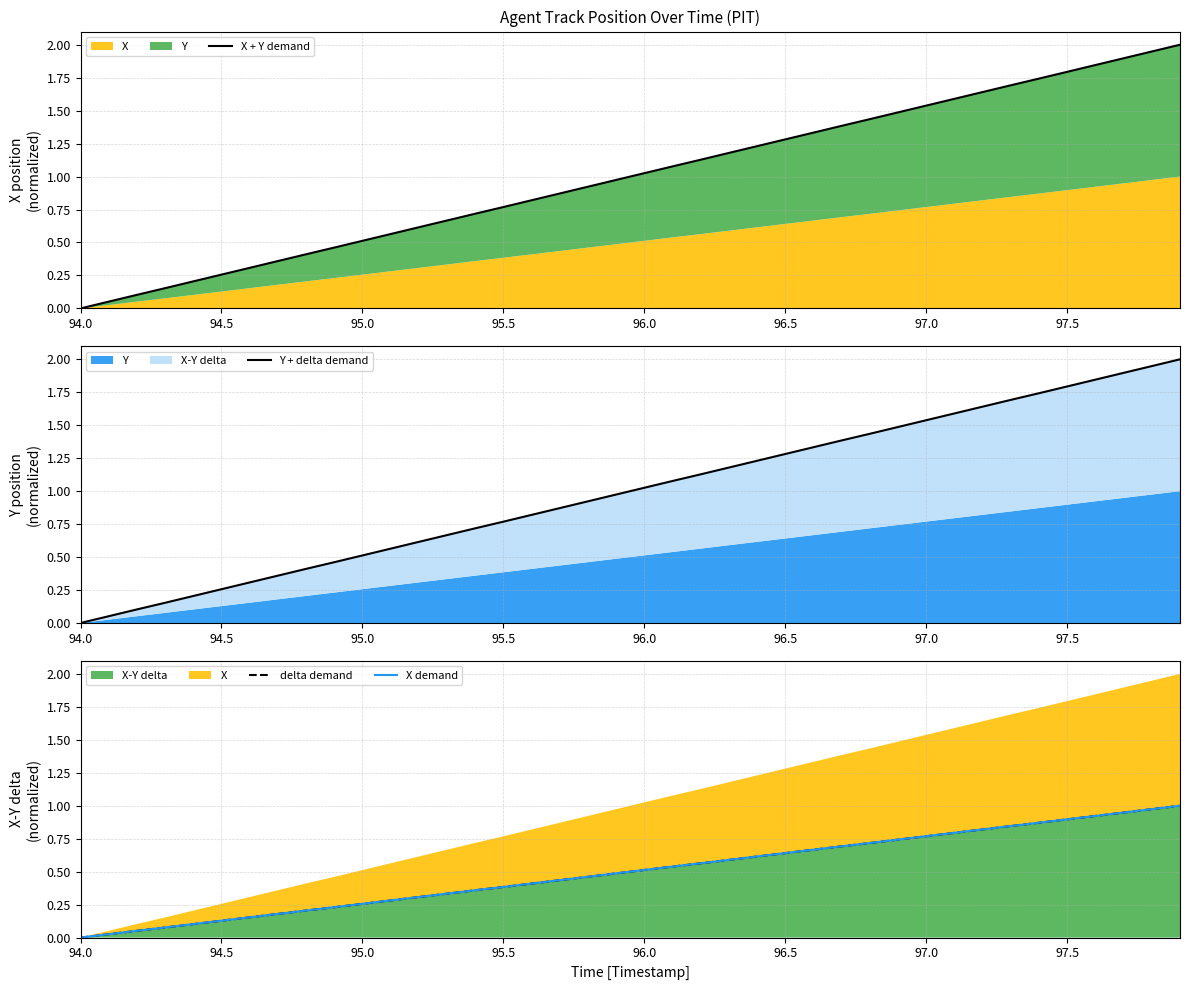

Reading left to right, transcribe all the data shown in this chart.

X + Y demand: 0.0	0.1	0.1	0.2	0.2	0.3	0.3	0.4	0.4	0.5	0.5	0.6	0.6	0.7	0.7	0.8	0.8	0.9	0.9	1.0	1.0	1.1	1.1	1.2	1.2	1.3	1.3	1.4	1.4	1.5	1.5	1.6	1.6	1.7	1.7	1.8	1.8	1.9	1.9	2.0
Y + delta demand: 0.0	0.1	0.1	0.2	0.2	0.3	0.3	0.4	0.4	0.5	0.5	0.6	0.6	0.7	0.7	0.8	0.8	0.9	0.9	1.0	1.0	1.1	1.1	1.2	1.2	1.3	1.3	1.4	1.4	1.5	1.5	1.6	1.6	1.7	1.7	1.8	1.8	1.9	1.9	2.0
delta demand: 0.0	0.0	0.1	0.1	0.1	0.1	0.2	0.2	0.2	0.2	0.3	0.3	0.3	0.3	0.4	0.4	0.4	0.4	0.5	0.5	0.5	0.5	0.6	0.6	0.6	0.6	0.7	0.7	0.7	0.7	0.8	0.8	0.8	0.8	0.9	0.9	0.9	0.9	1.0	1.0
X demand: 0.0	0.0	0.1	0.1	0.1	0.1	0.2	0.2	0.2	0.2	0.3	0.3	0.3	0.3	0.4	0.4	0.4	0.4	0.5	0.5	0.5	0.5	0.6	0.6	0.6	0.6	0.7	0.7	0.7	0.7	0.8	0.8	0.8	0.8	0.9	0.9	0.9	0.9	1.0	1.0